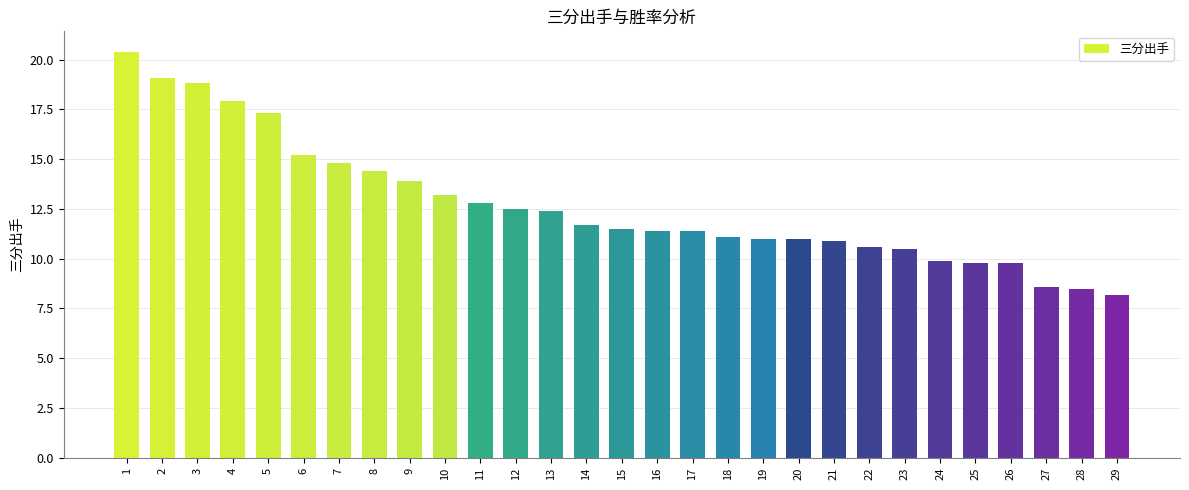

How many data points does each series have?

29